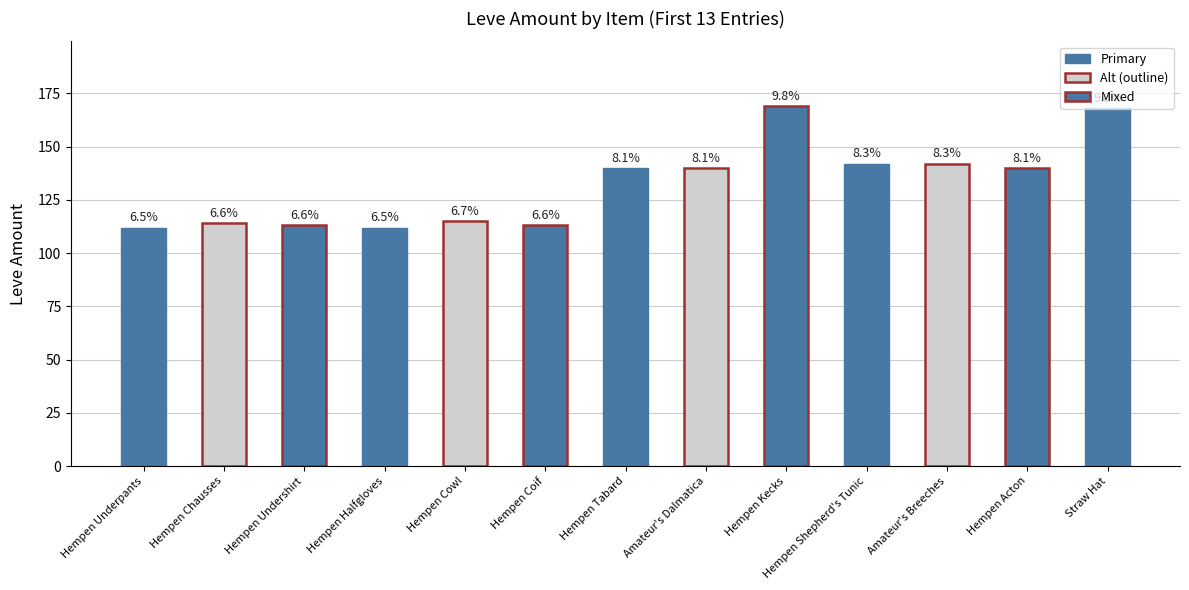

How many bars are there in total?

13